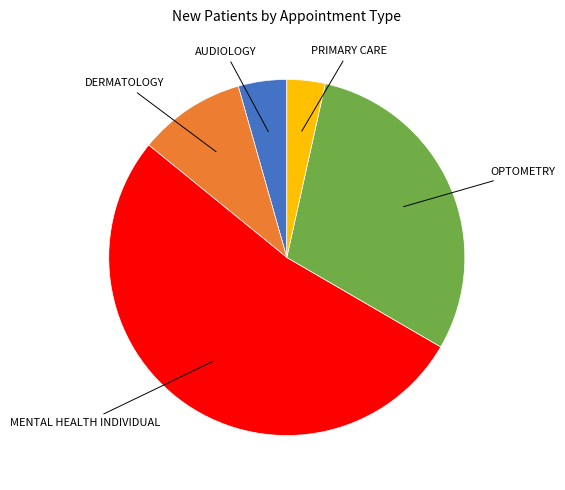

Is there any slice that represents more than half of the pie?

Yes